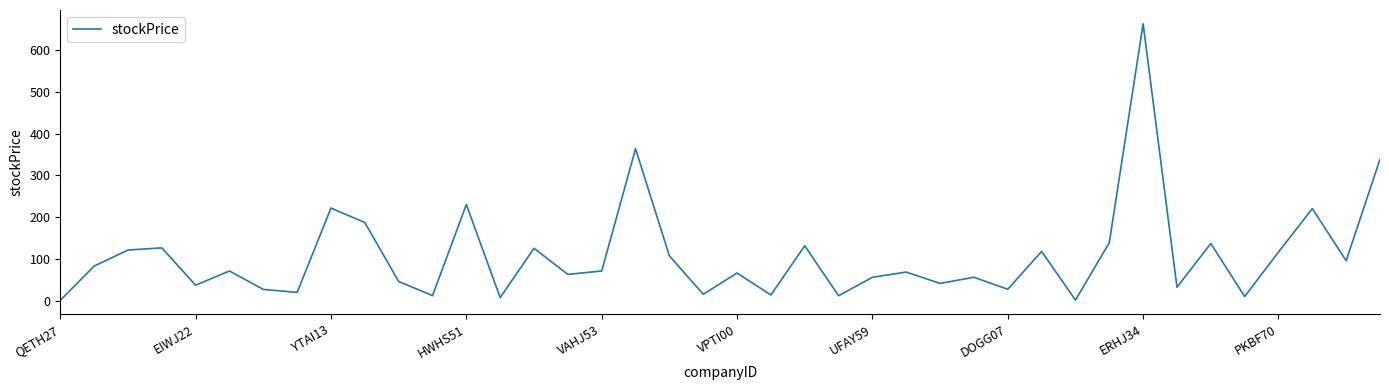

How many values are below 71?

20